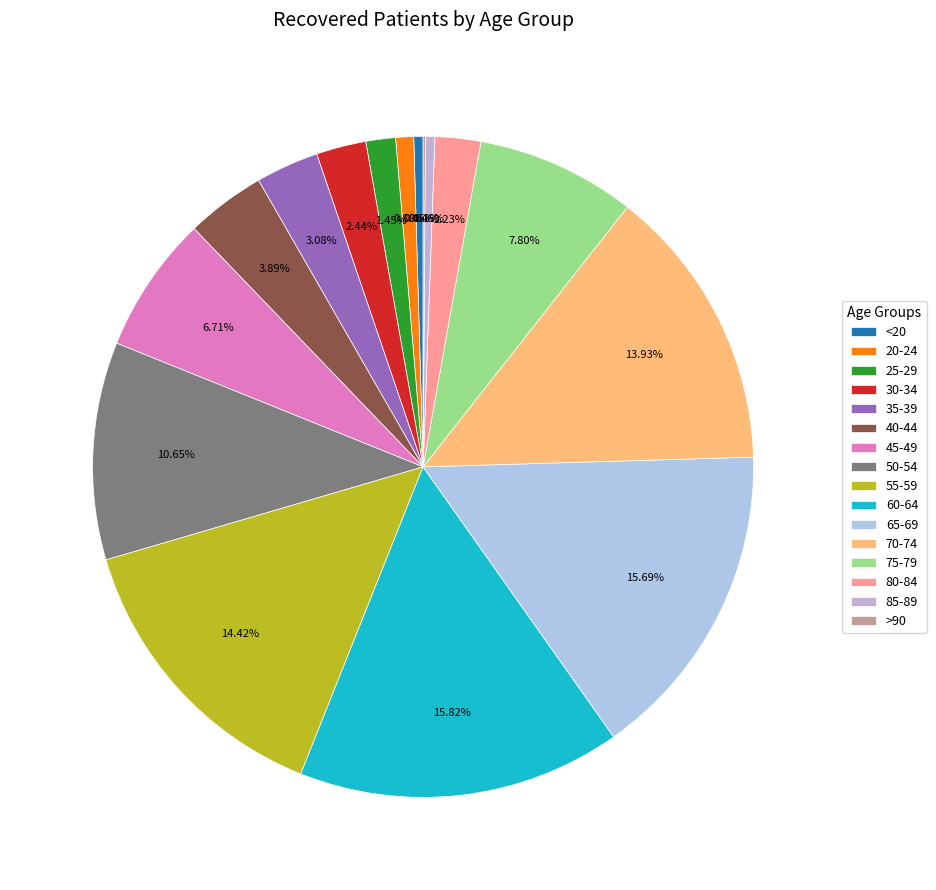

Which category has the biggest portion of the pie?

60-64